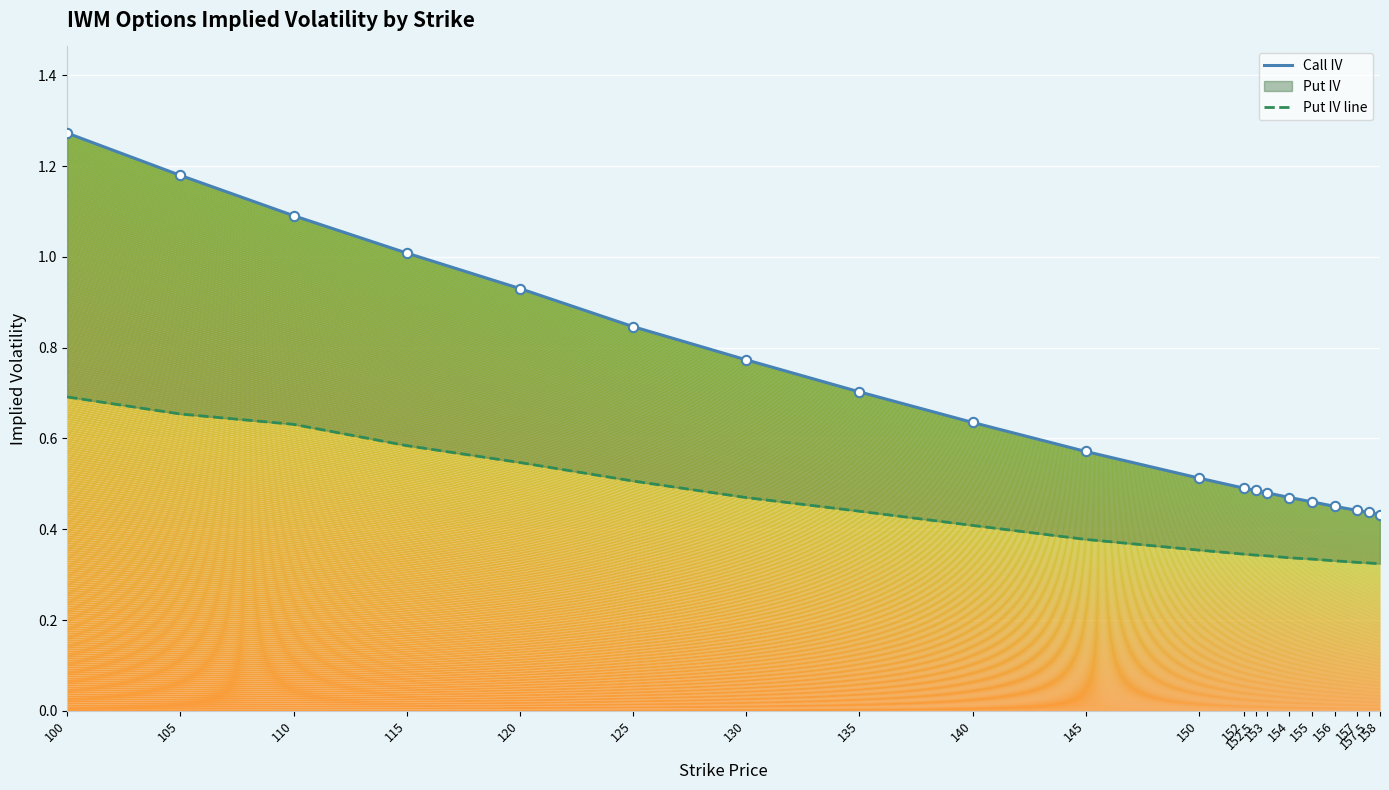

Which series has the largest total across all categories?

Call IV